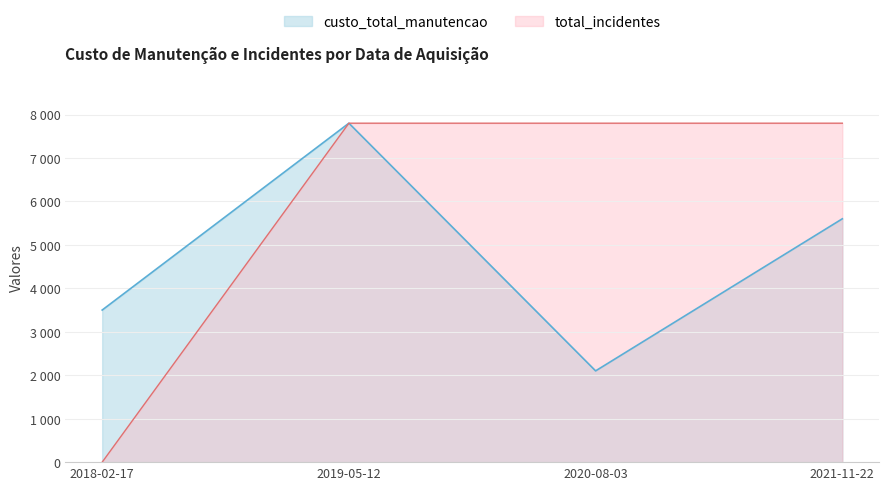

What position from the left is 2020-08-03?

3